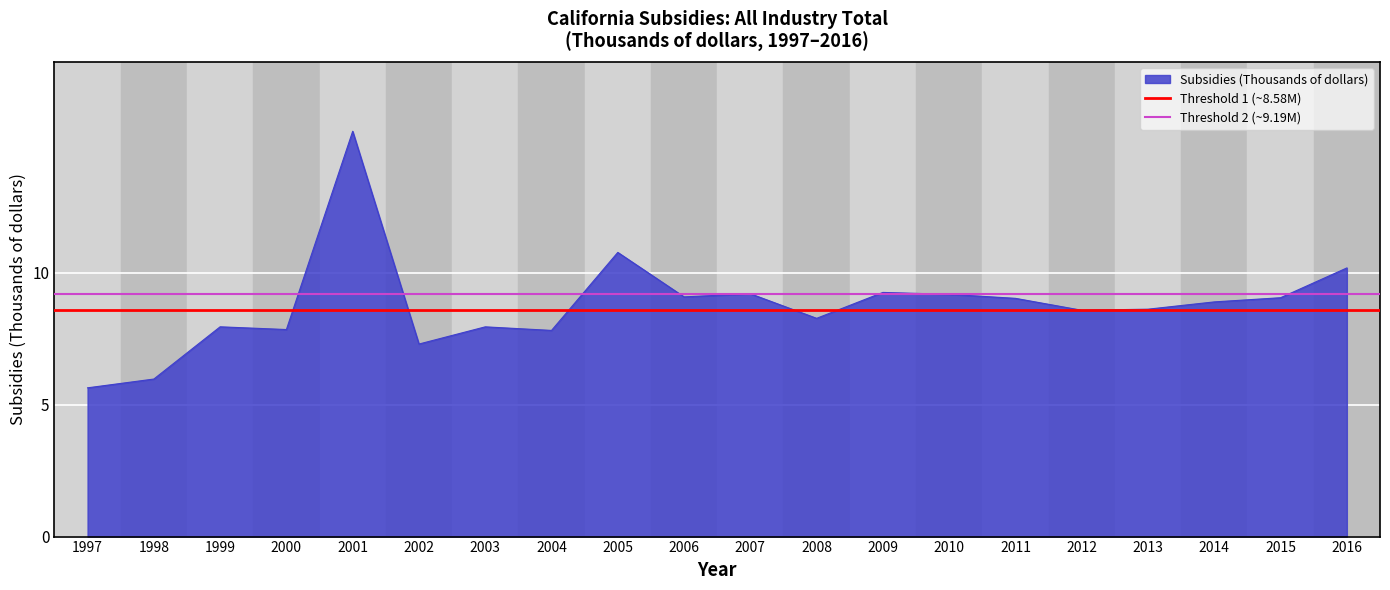

Is the value of Threshold 1 (~8.58M) at 1998 greater than the value of Threshold 2 (~9.19M) at 1997?

No